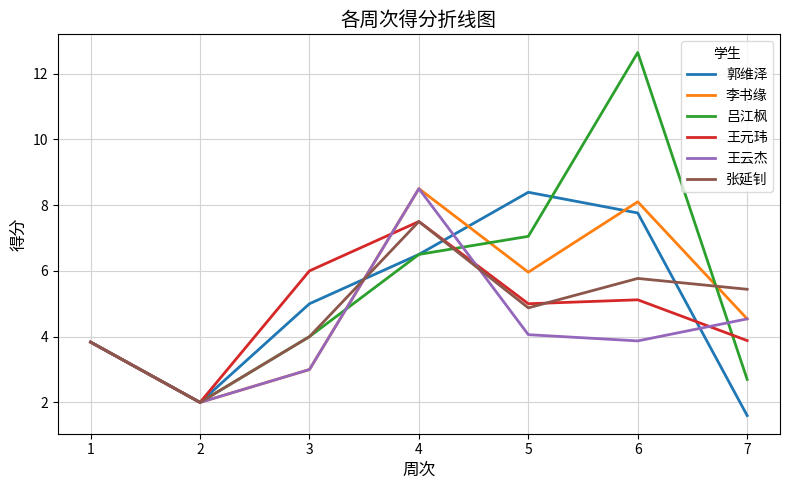

Which category has the highest value in the 张延钊 series?

4